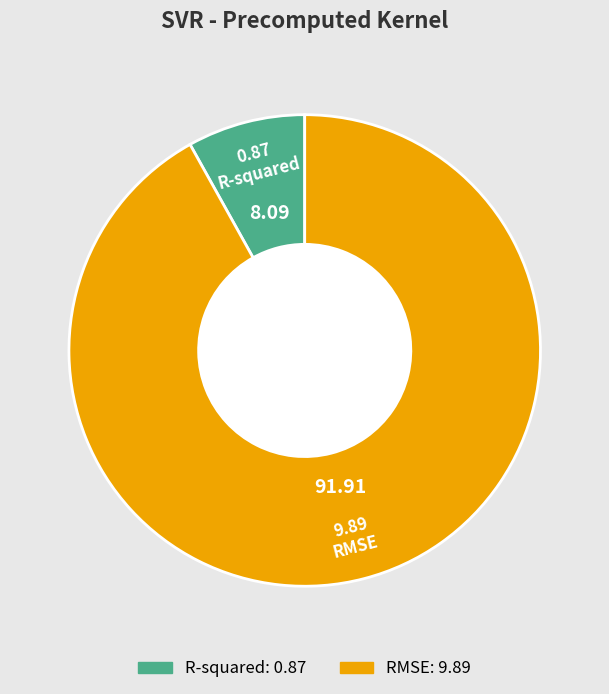

The RMSE slice represents 99% of the pie. True or false?

False